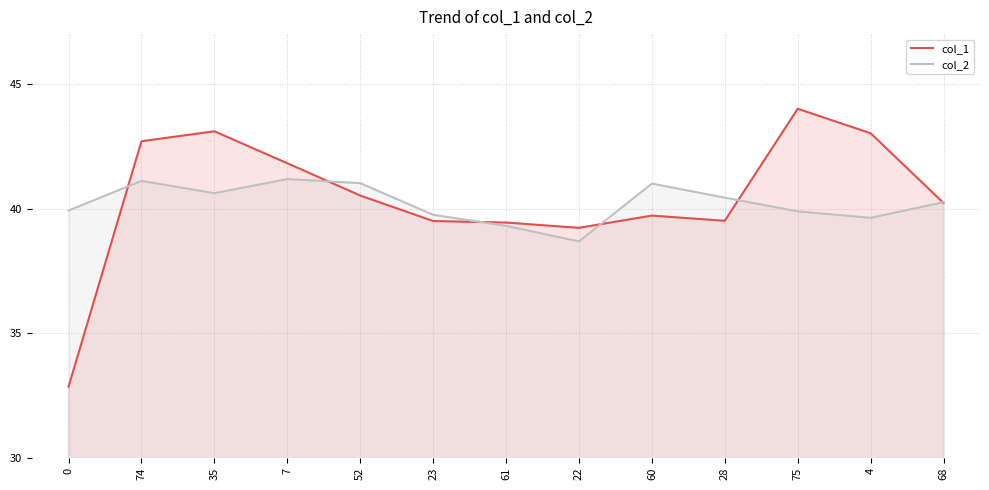

How many lines are shown in the chart?

2